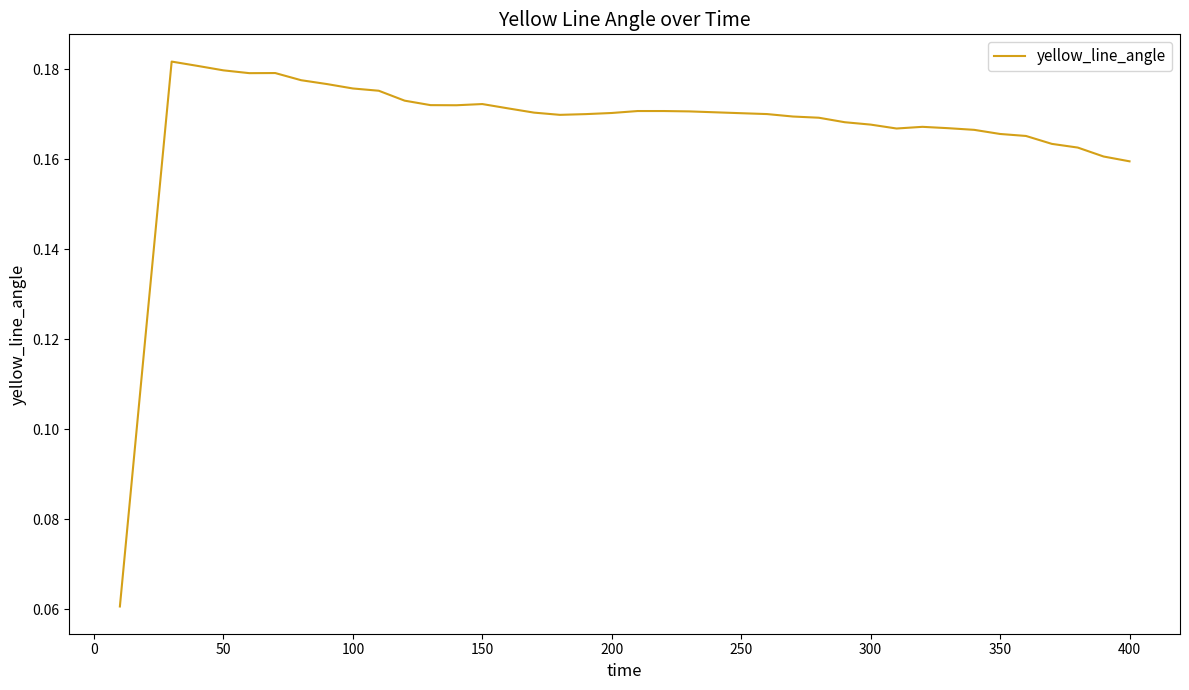

Reading left to right, list all the values displayed in this chart.

0.1	0.1	0.2	0.2	0.2	0.2	0.2	0.2	0.2	0.2	0.2	0.2	0.2	0.2	0.2	0.2	0.2	0.2	0.2	0.2	0.2	0.2	0.2	0.2	0.2	0.2	0.2	0.2	0.2	0.2	0.2	0.2	0.2	0.2	0.2	0.2	0.2	0.2	0.2	0.2